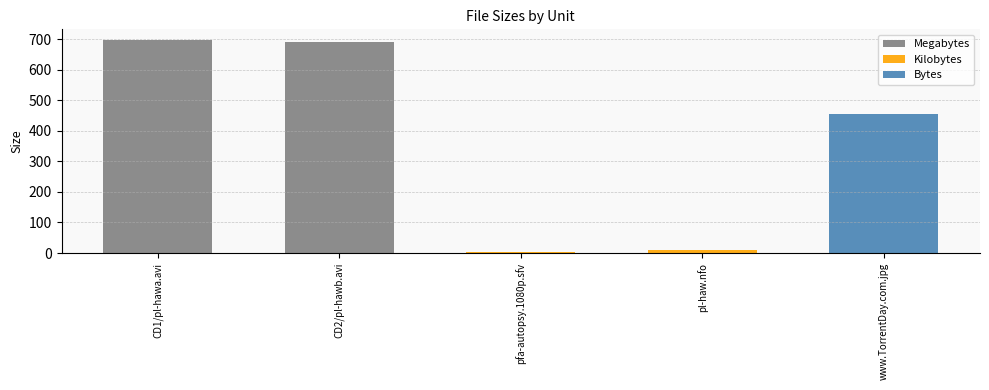

Rank the categories by Megabytes value from lowest to highest.

CD2/pl-hawb.avi, CD1/pl-hawa.avi